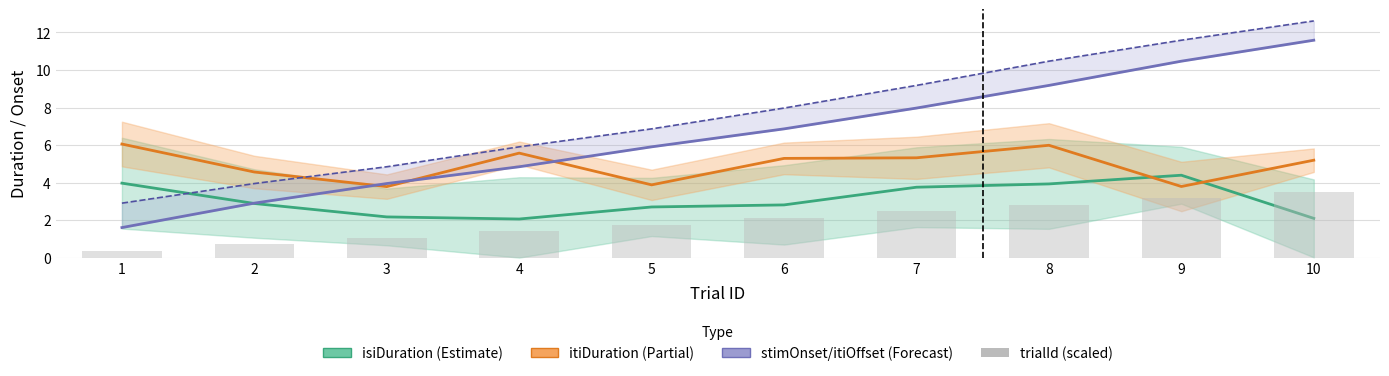

What is the minimum value for trialId (scaled)?

0.4